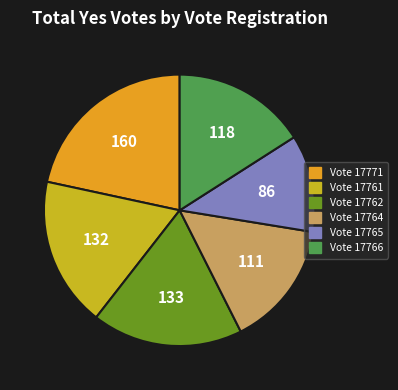

Do Vote 17762 and Vote 17764 together represent more than half of the pie?

No